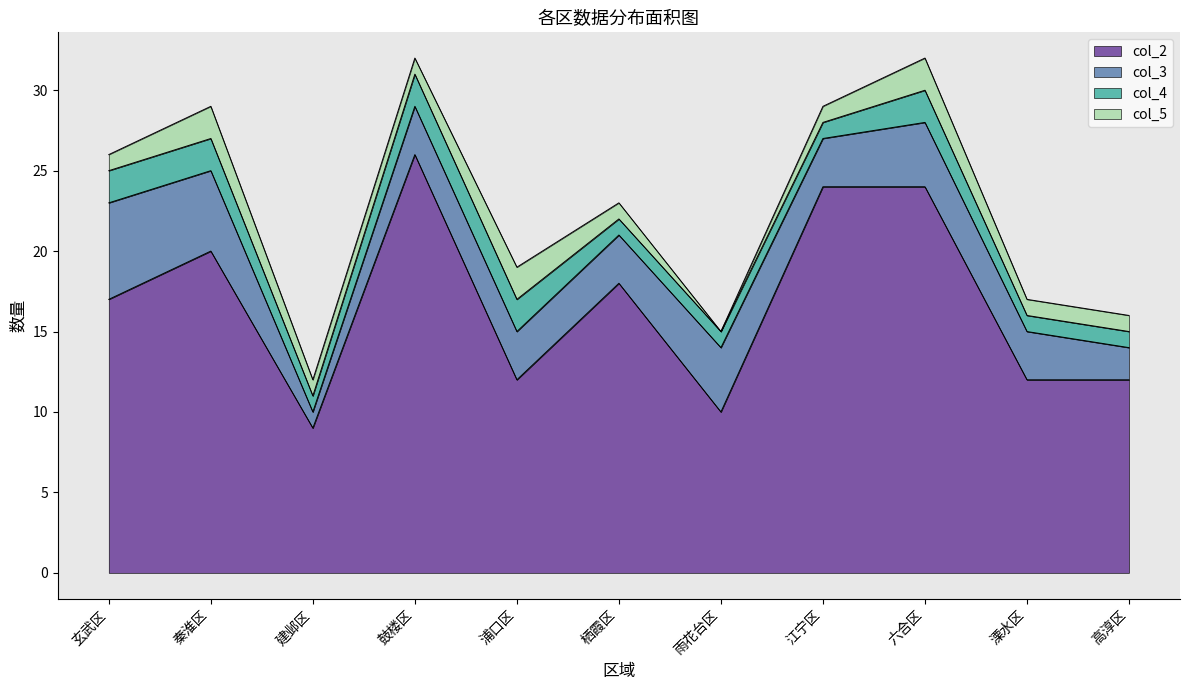

True or false: col_3 and col_4 intersect in this chart.

False